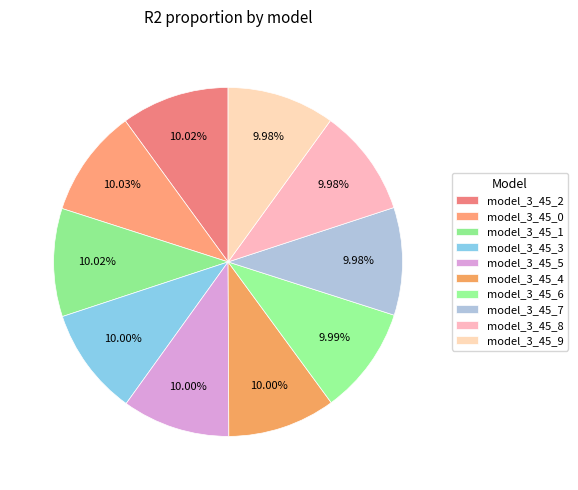

How many slices are in this pie chart?

10